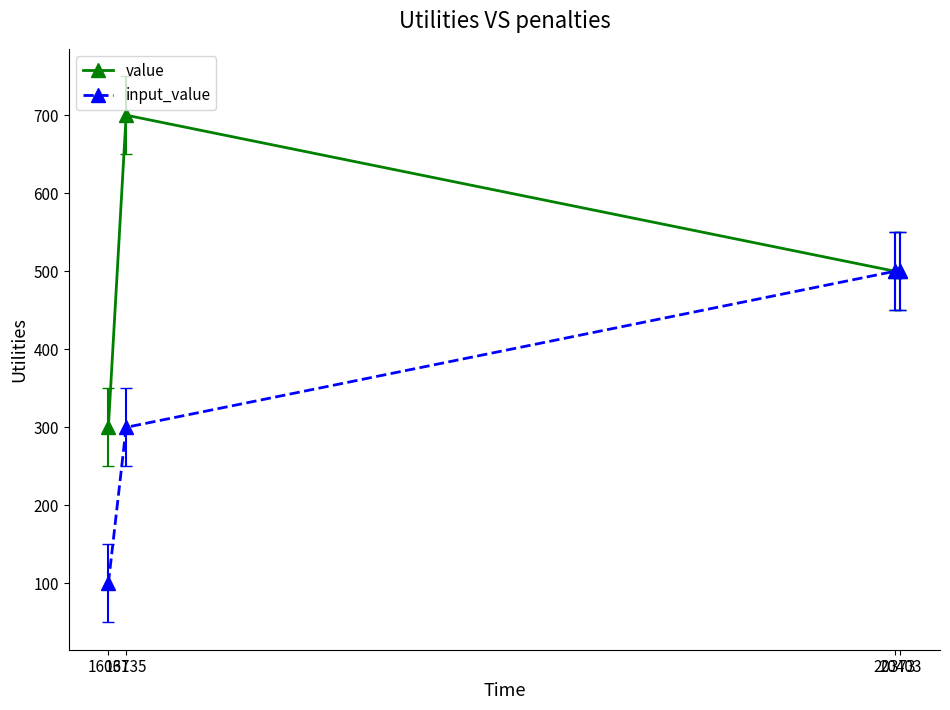

Rank the series by their maximum value, from highest to lowest.

value, input_value